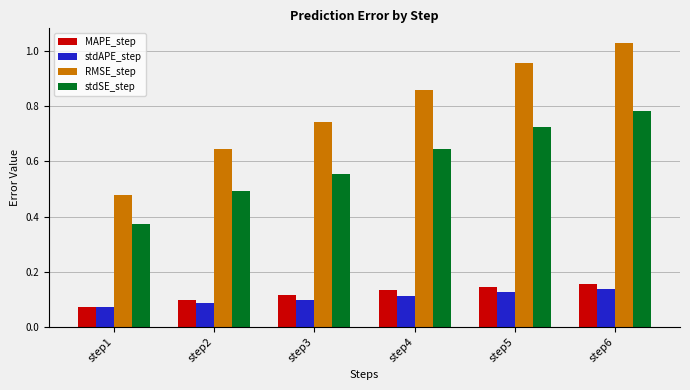

List the labels in order of stdSE_step value, largest first.

step6, step5, step4, step3, step2, step1